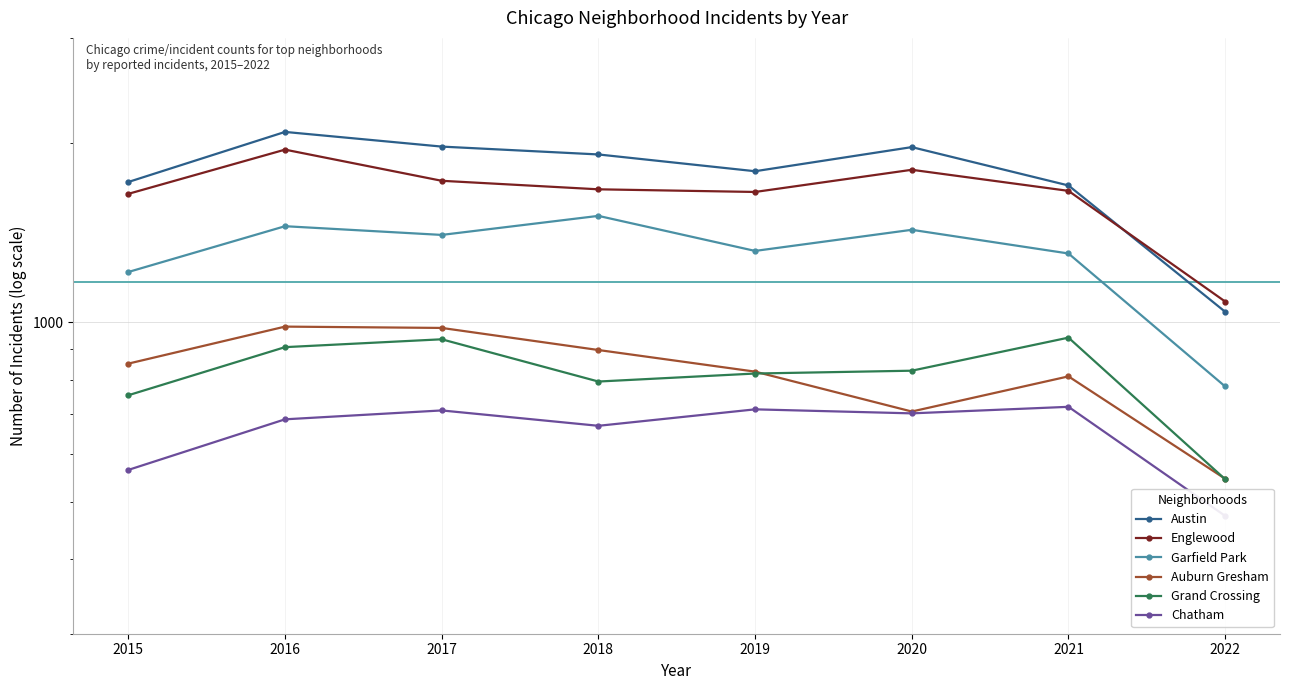

At how many categories does at least one series exceed 1291?

7